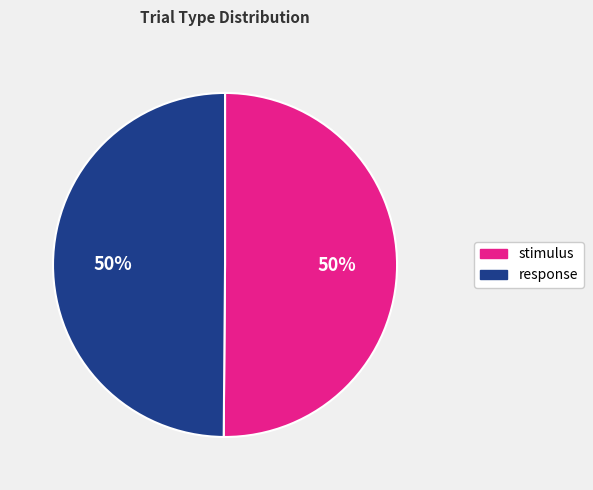

To the nearest percent, what is the combined percentage of response and stimulus?

100%